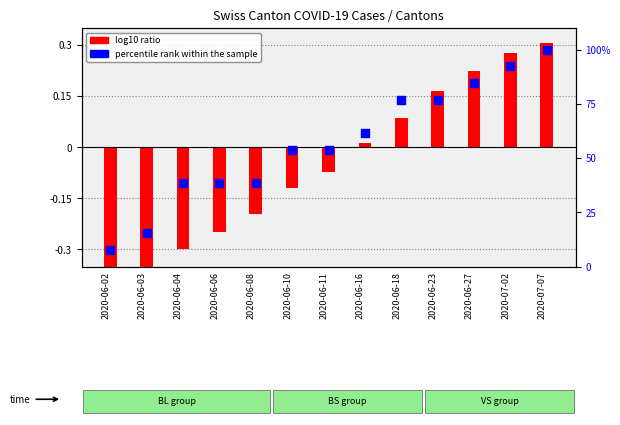

At which category is the sum across all series the highest?

2020-07-07